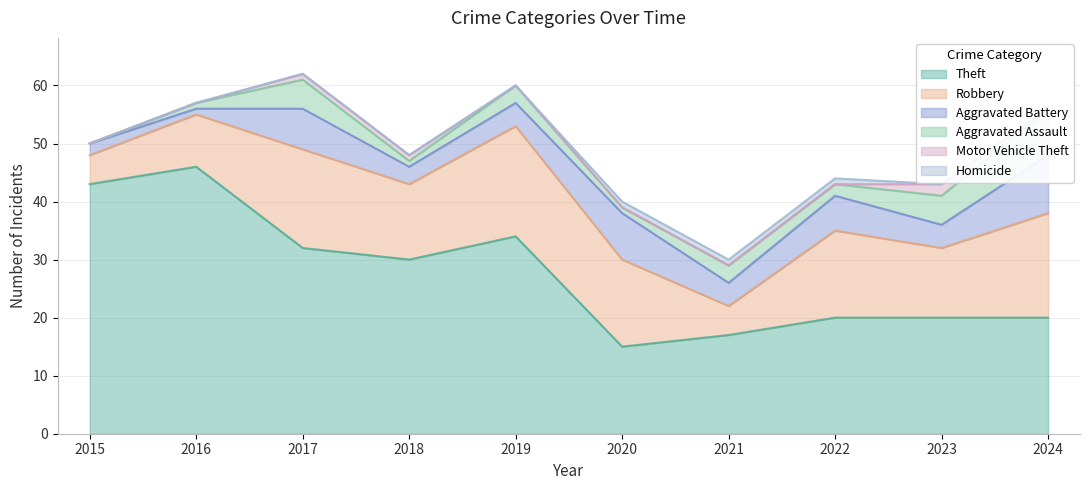

At which label is Aggravated Assault closest to 4?

2017